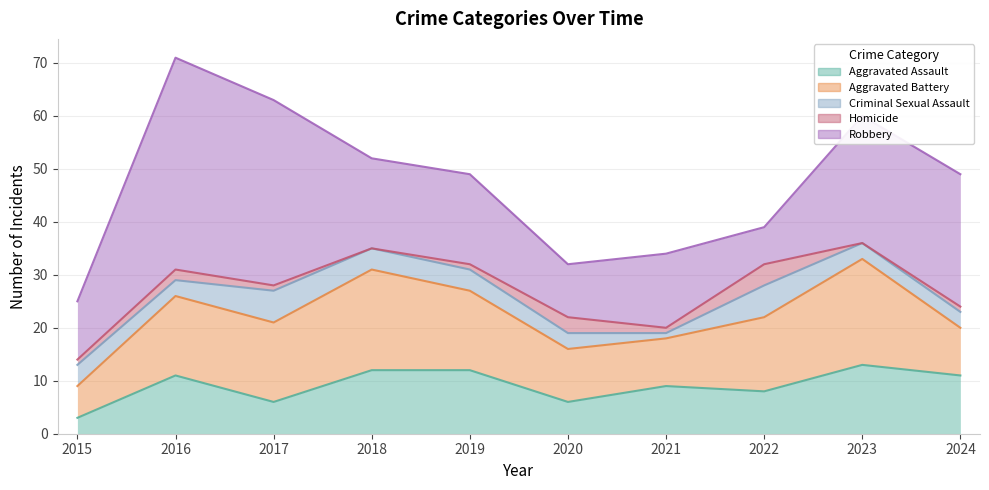

At which category does the chart reach its minimum across all series?

2018